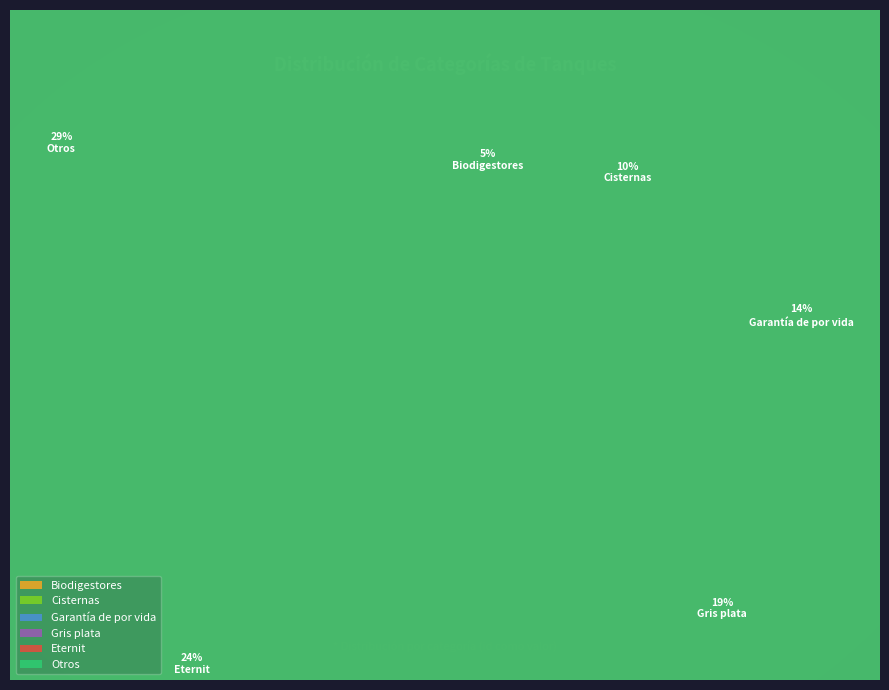

Between Cisternas and Garantía de por vida, which is larger?

Garantía de por vida